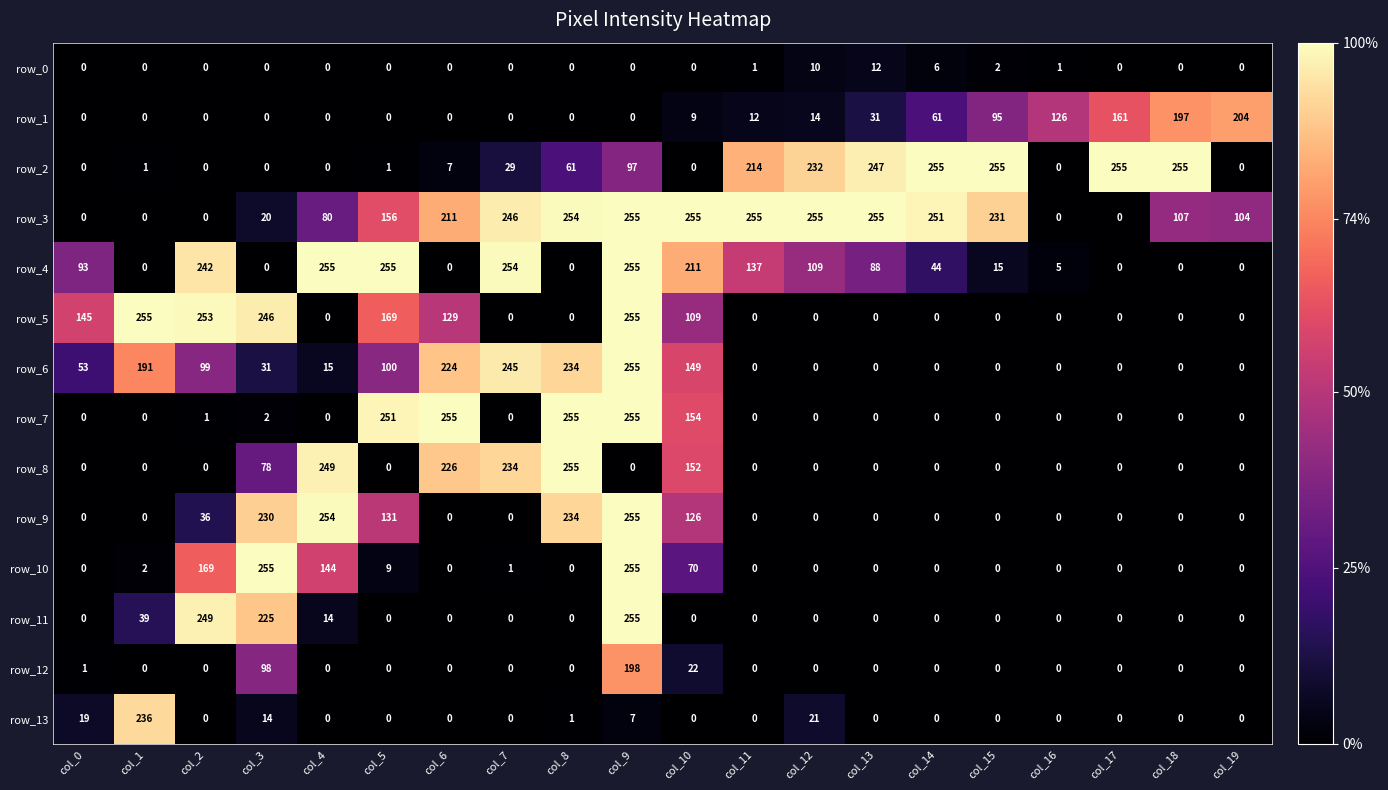

What is the spread (max minus min) of values at col_4?

255